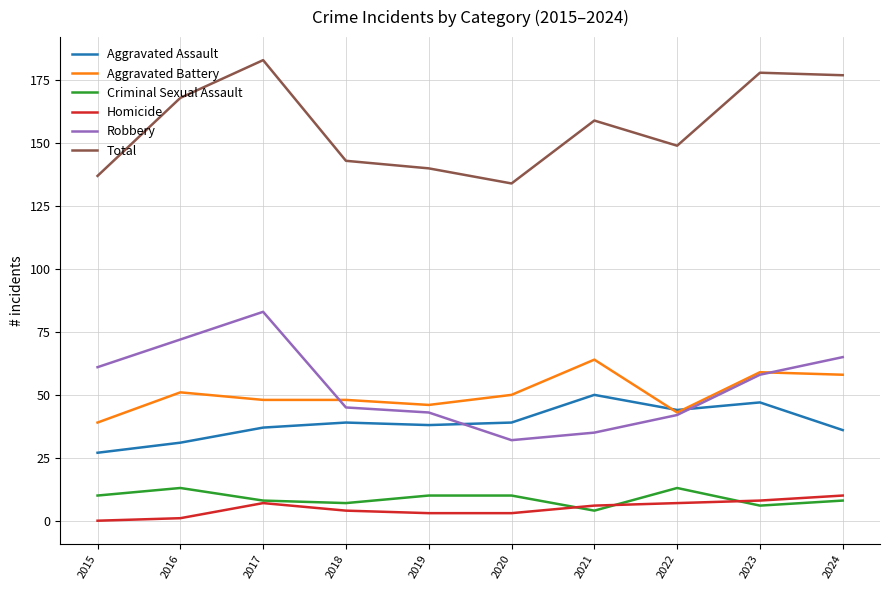

Is this an area chart (filled region under the line)?

No